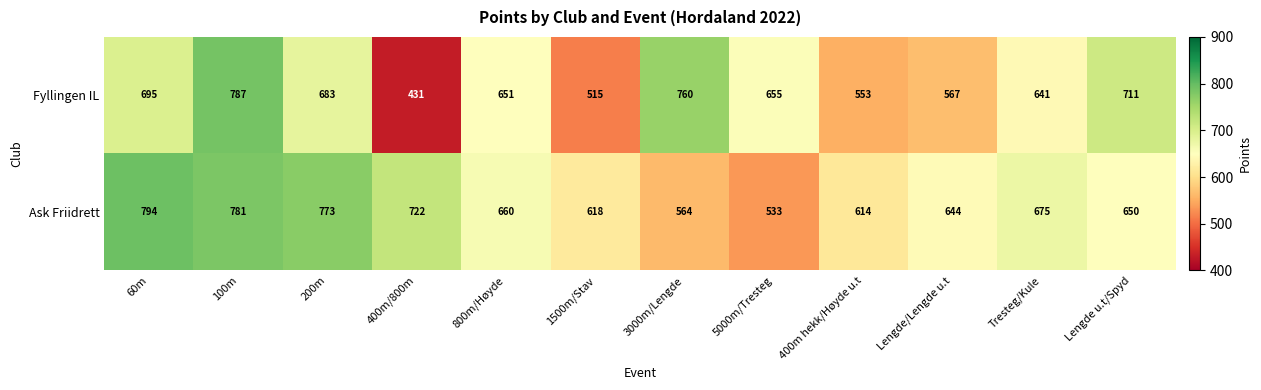

Reading left to right, what are all the values shown in this chart?

Fyllingen IL: 695	787	683	431	651	515	760	655	553	567	641	711
Ask Friidrett: 794	781	773	722	660	618	564	533	614	644	675	650